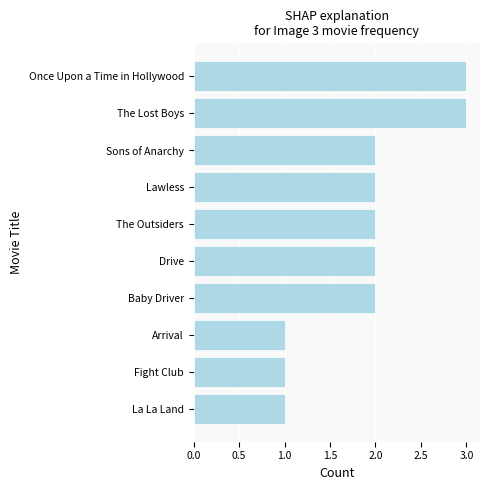

What position from the bottom is Sons of Anarchy?

8